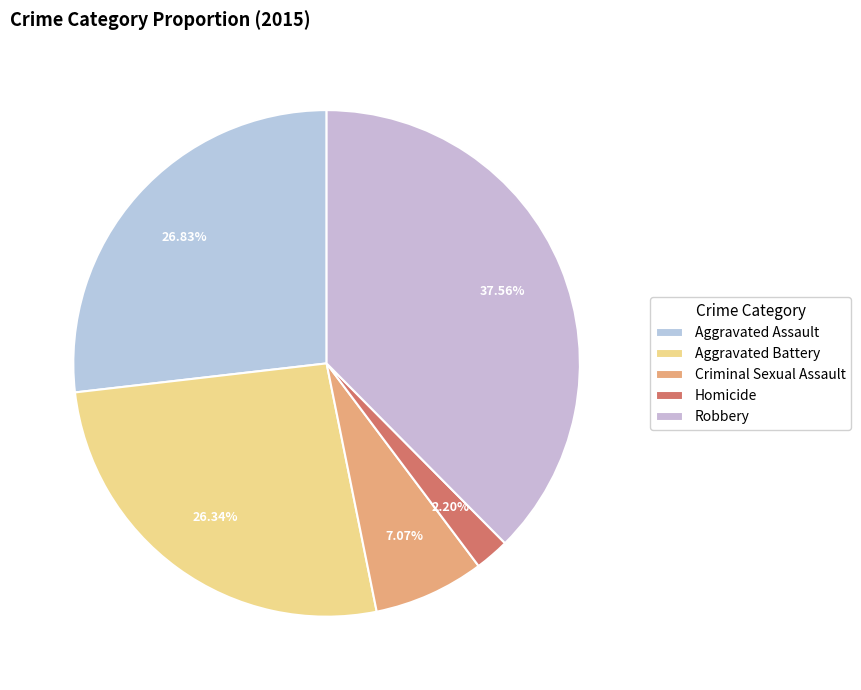

Count the number of slices in the pie.

5